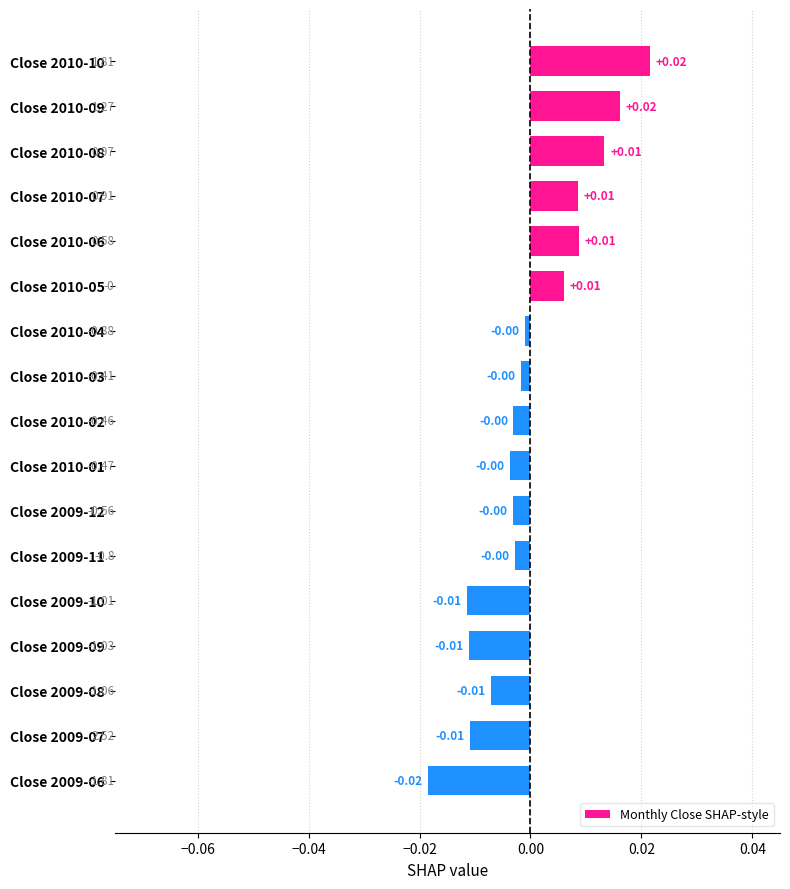

Which has a higher value, Close 2009-06 or Close 2009-09?

Close 2009-09